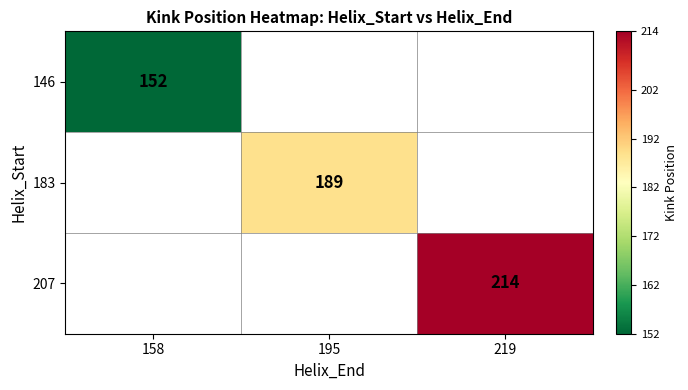

Is it true that 183 equals 127 at 195?

False